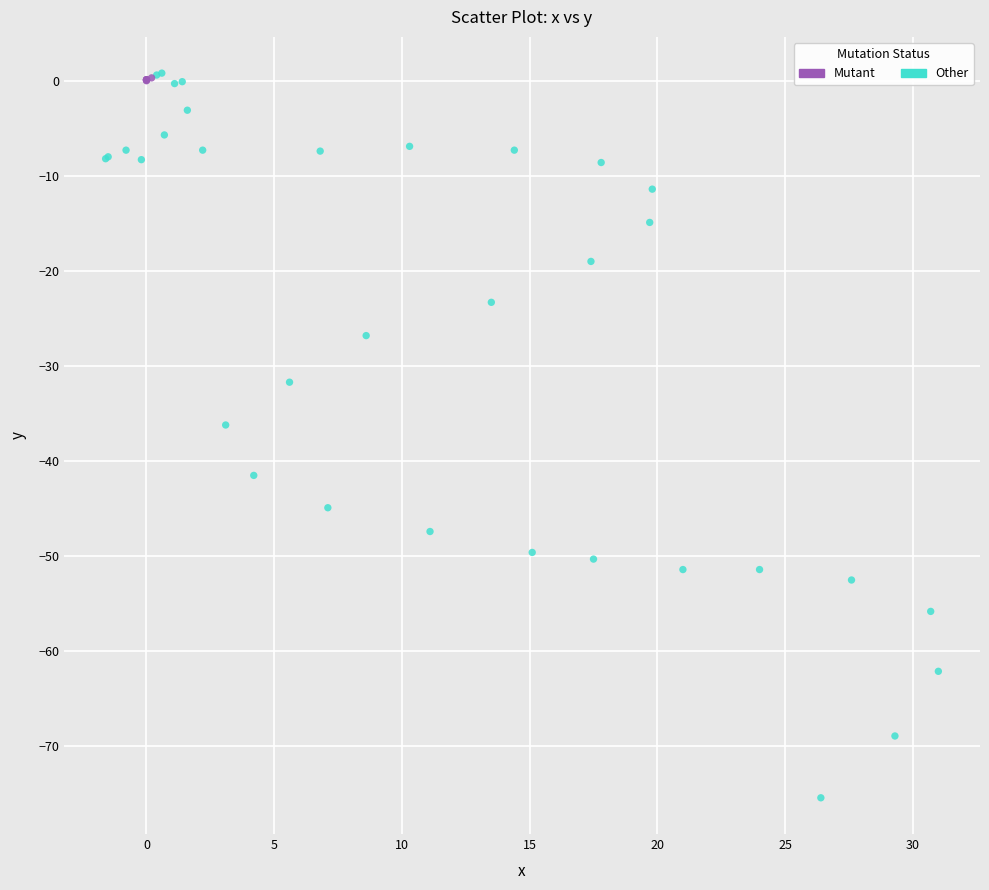

Which series contains the lowest Y value?

Other